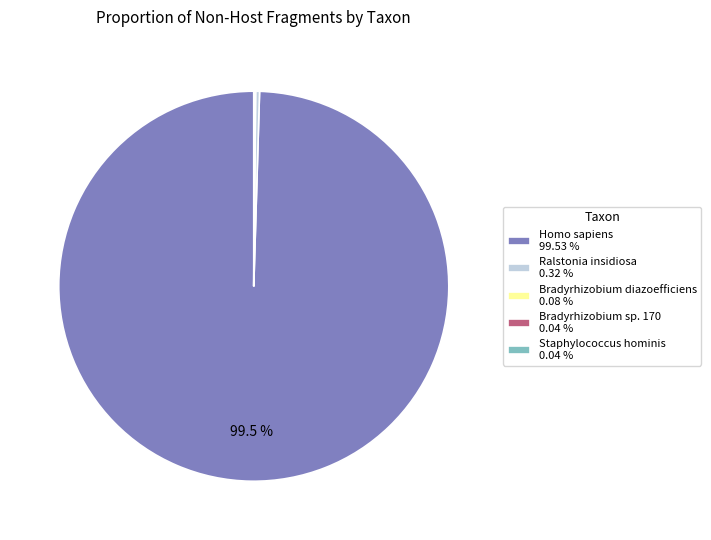

Does Ralstonia insidiosa 0.32 % represent more than half of the total?

No